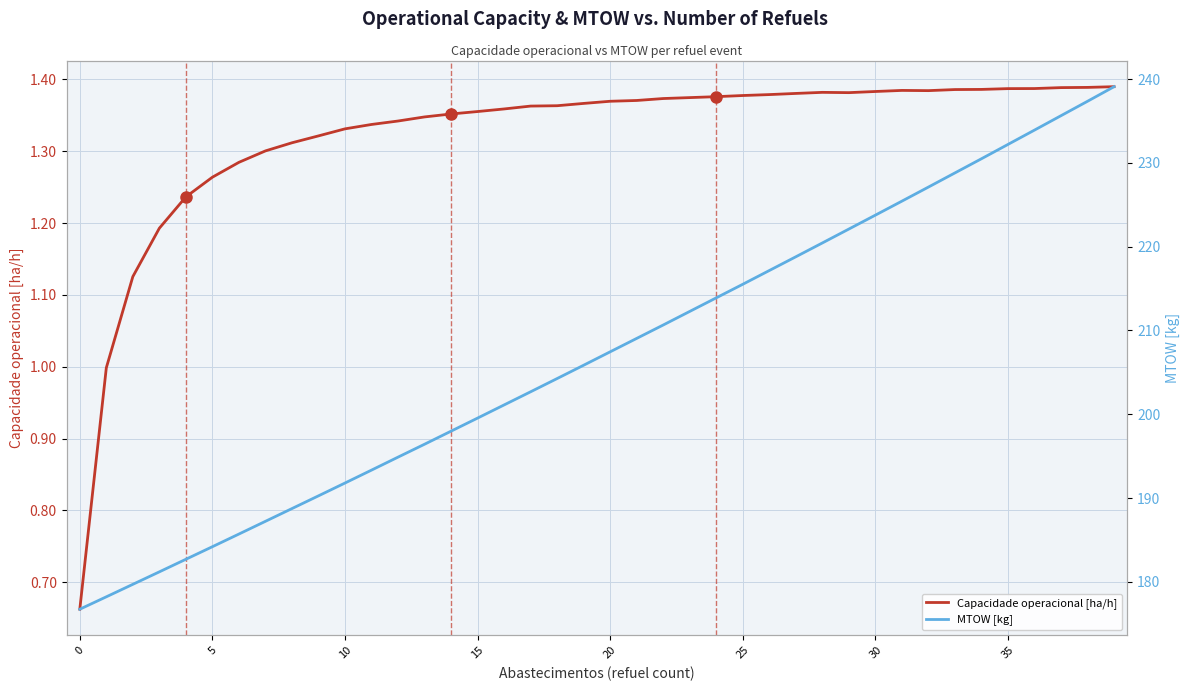

True or false: MTOW [kg] and Capacidade operacional [ha/h] intersect in this chart.

False